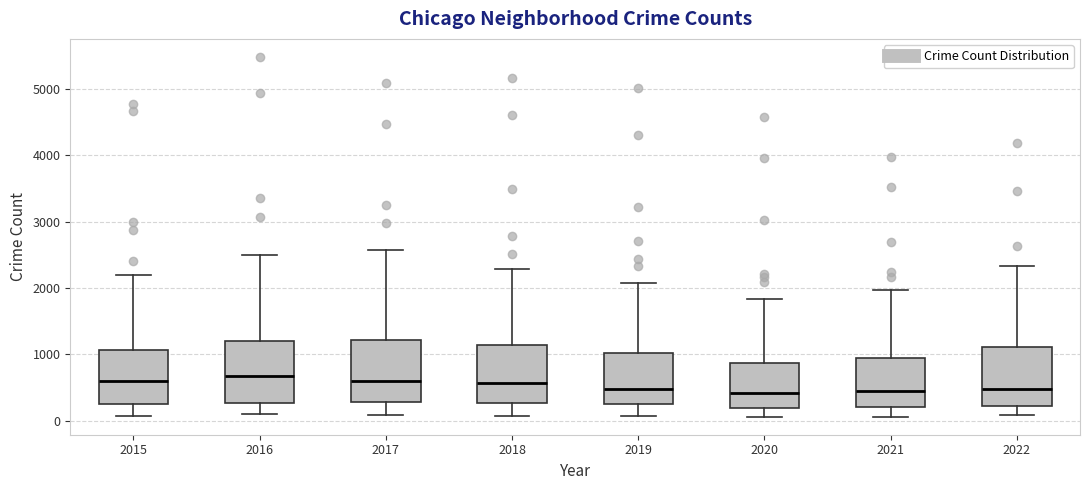

Reading left to right, transcribe this box plot: for each box, give where its median line is, the range the box spans, and where its two whiskers end, as read against the y-axis. The values are not printed on the chart, so give them approximately, as read against the axis.

2015: median 600, box 300 to 1100, whiskers 100 to 2200
2016: median 700, box 300 to 1200, whiskers 100 to 2500
2017: median 600, box 300 to 1200, whiskers 100 to 2600
2018: median 600, box 300 to 1100, whiskers 100 to 2300
2019: median 500, box 300 to 1000, whiskers 100 to 2100
2020: median 400, box 200 to 900, whiskers 100 to 1800
2021: median 500, box 200 to 1000, whiskers 100 to 2000
2022: median 500, box 200 to 1100, whiskers 100 to 2300